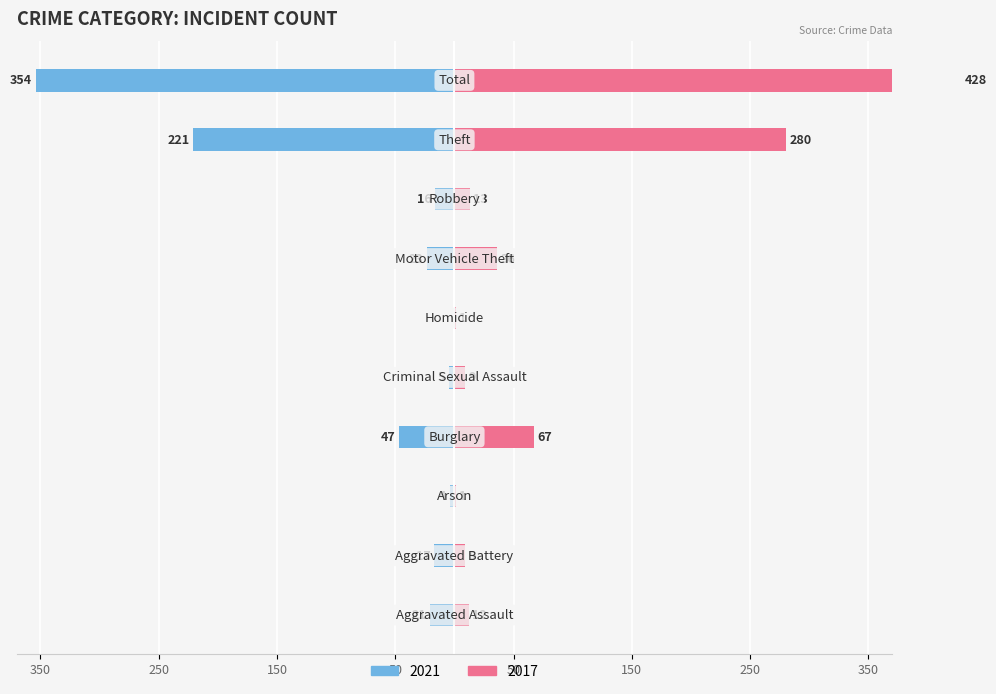

Between Burglary and Total, which series saw the biggest shift?

2017